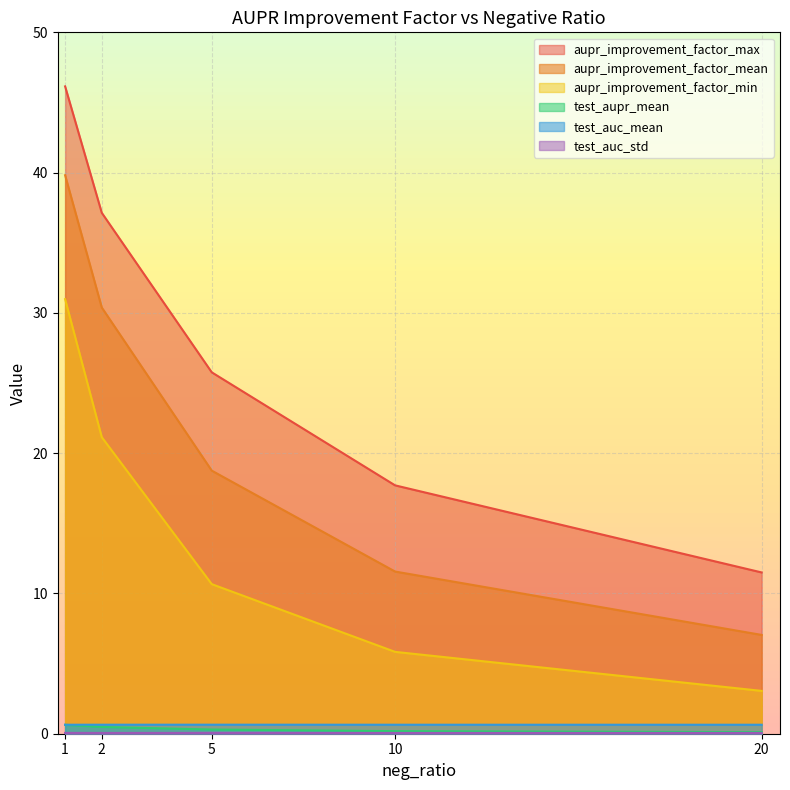

What is the sum of the test_auc_std values at 5 and 10?

0.1